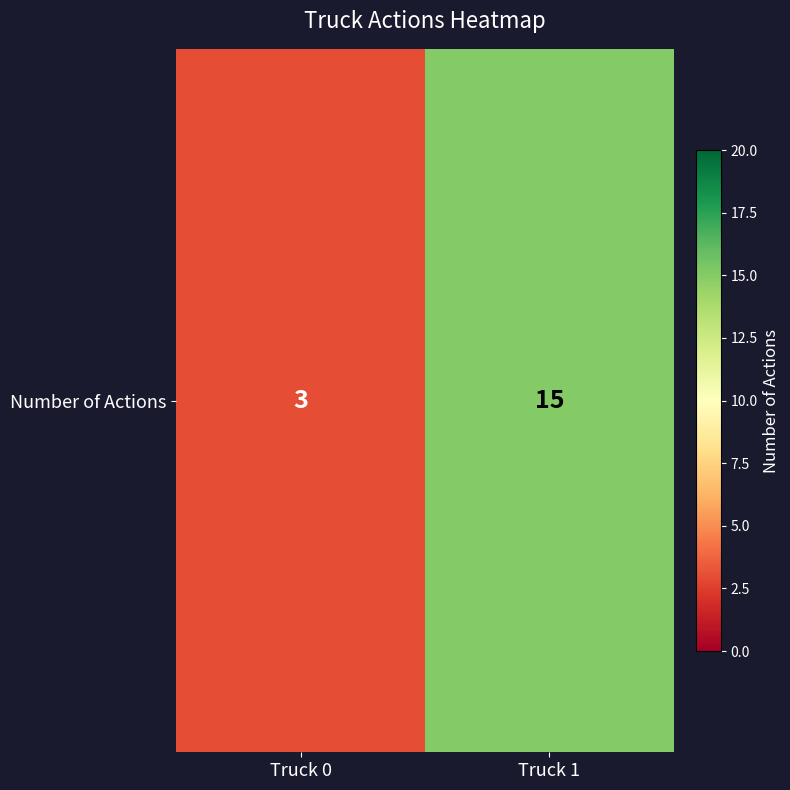

Count the number of data series in this chart.

1